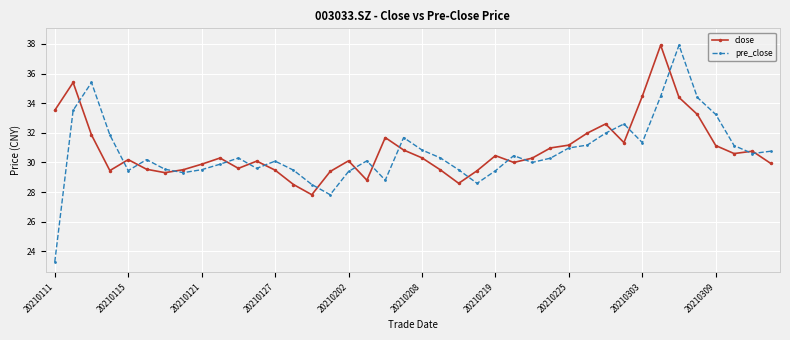

What is the highest value of the pre_close series?

37.9